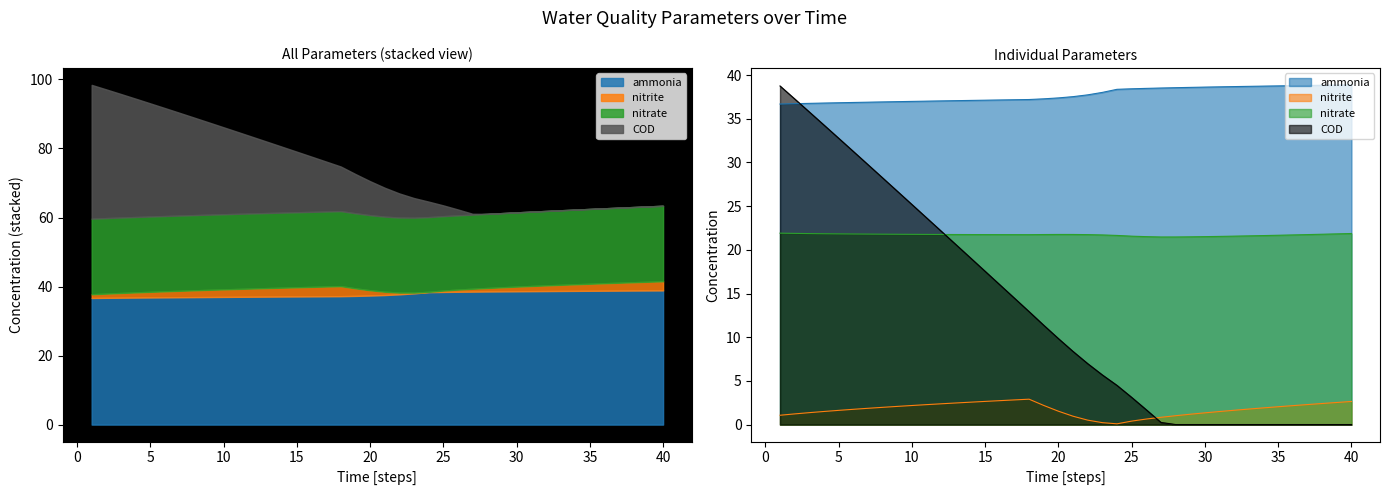

Is it true that ammonia equals 54.7 at 30?

False